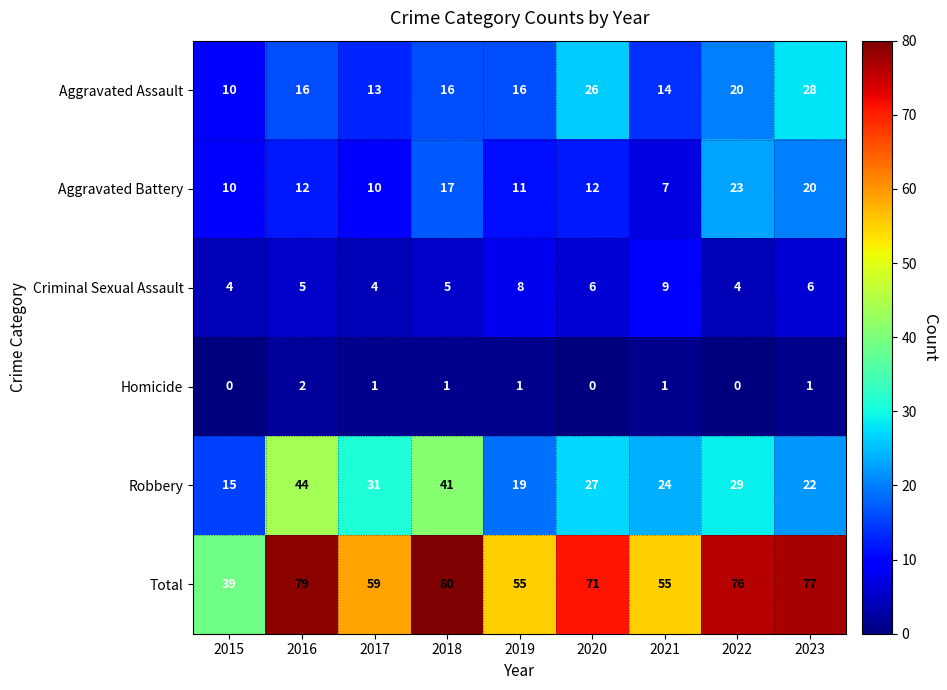

Rank the series by their maximum value, from highest to lowest.

Total, Robbery, Aggravated Assault, Aggravated Battery, Criminal Sexual Assault, Homicide